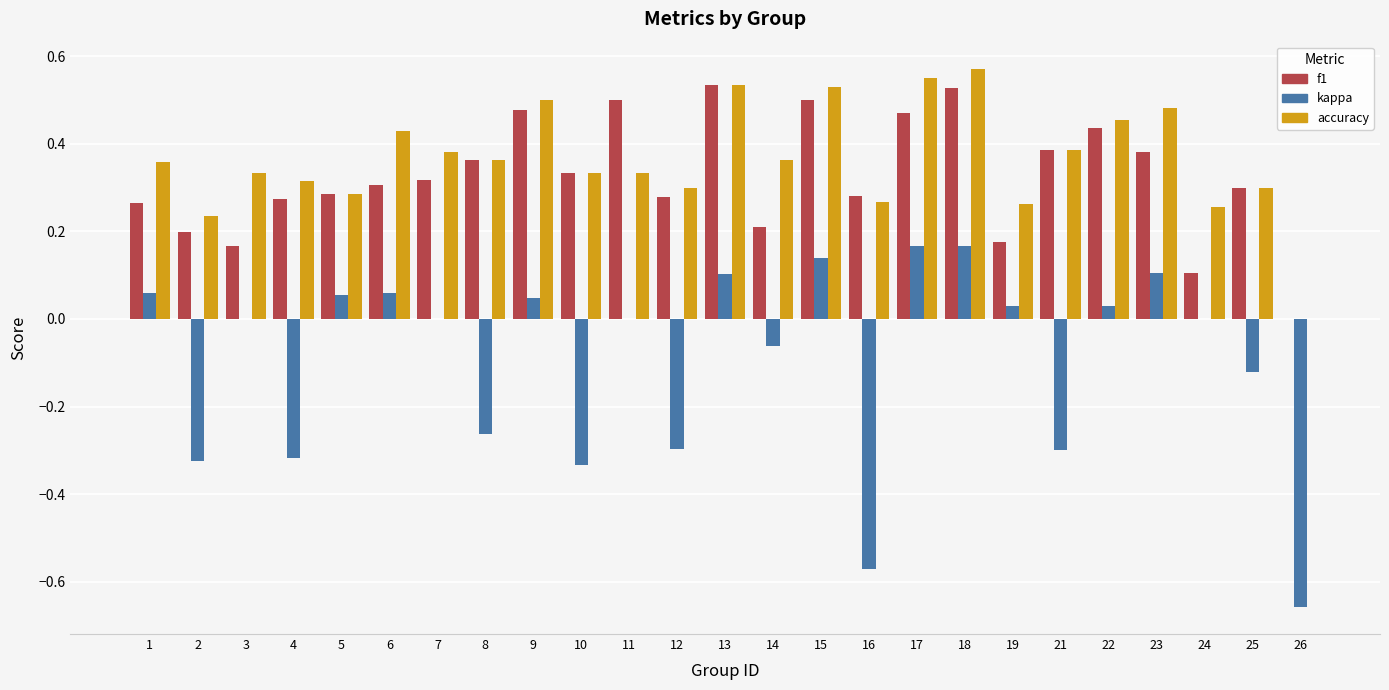

What is the total value across all series at 17?

1.2